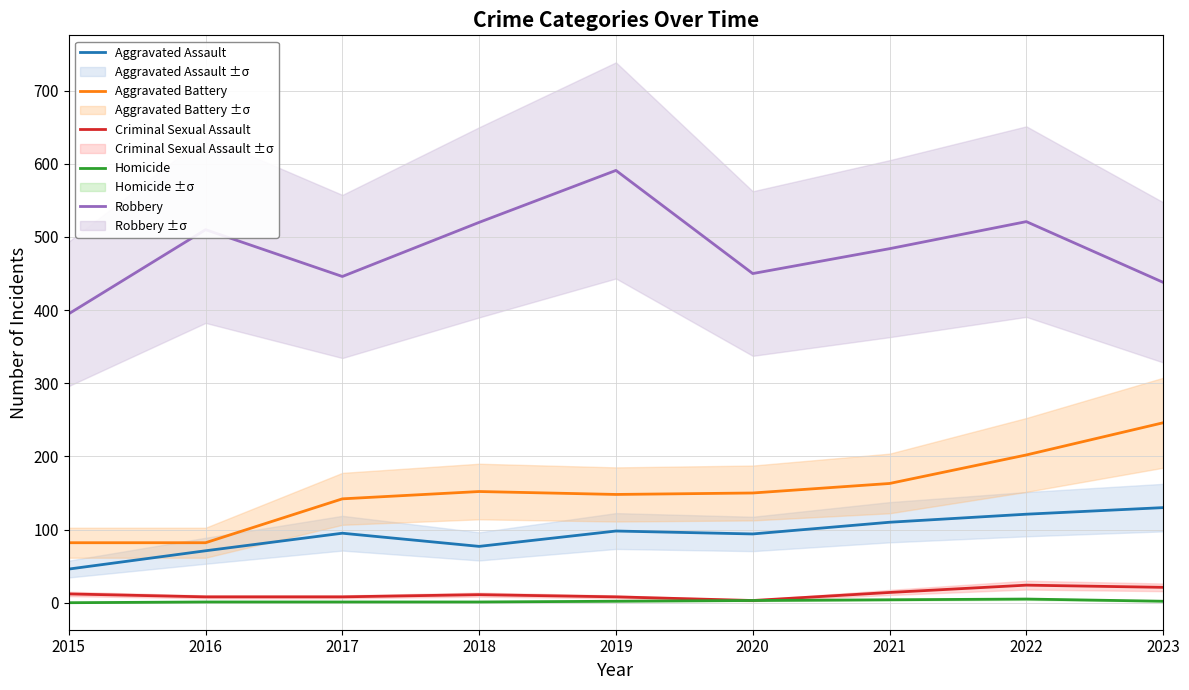

True or false: Aggravated Battery and Aggravated Assault intersect in this chart.

False